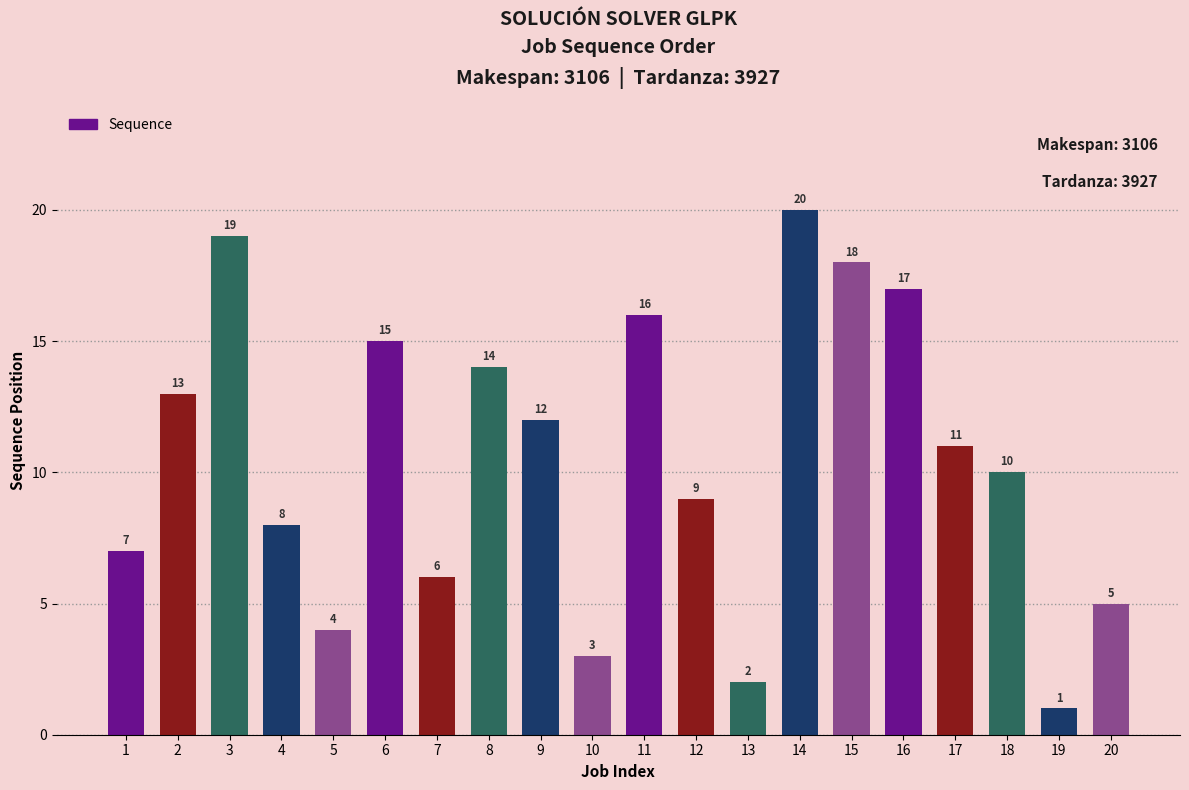

Which label corresponds to the largest value in the chart?

14